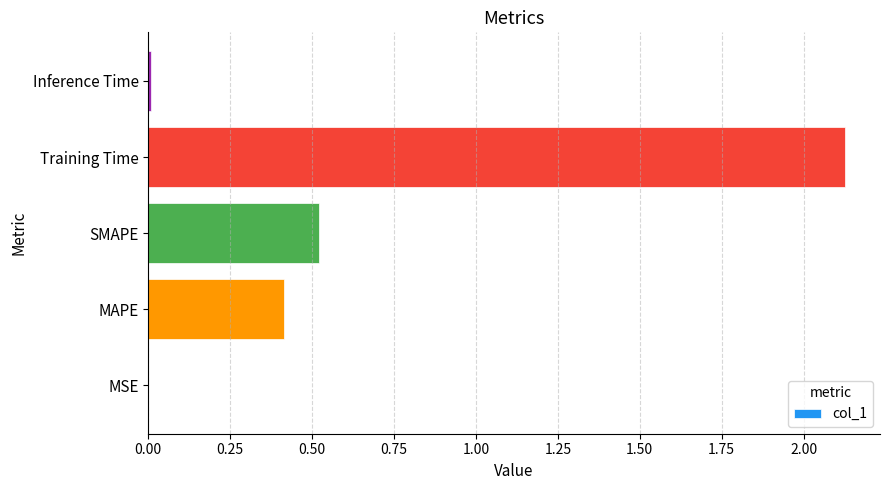

Which has a higher value, MAPE or Training Time?

Training Time